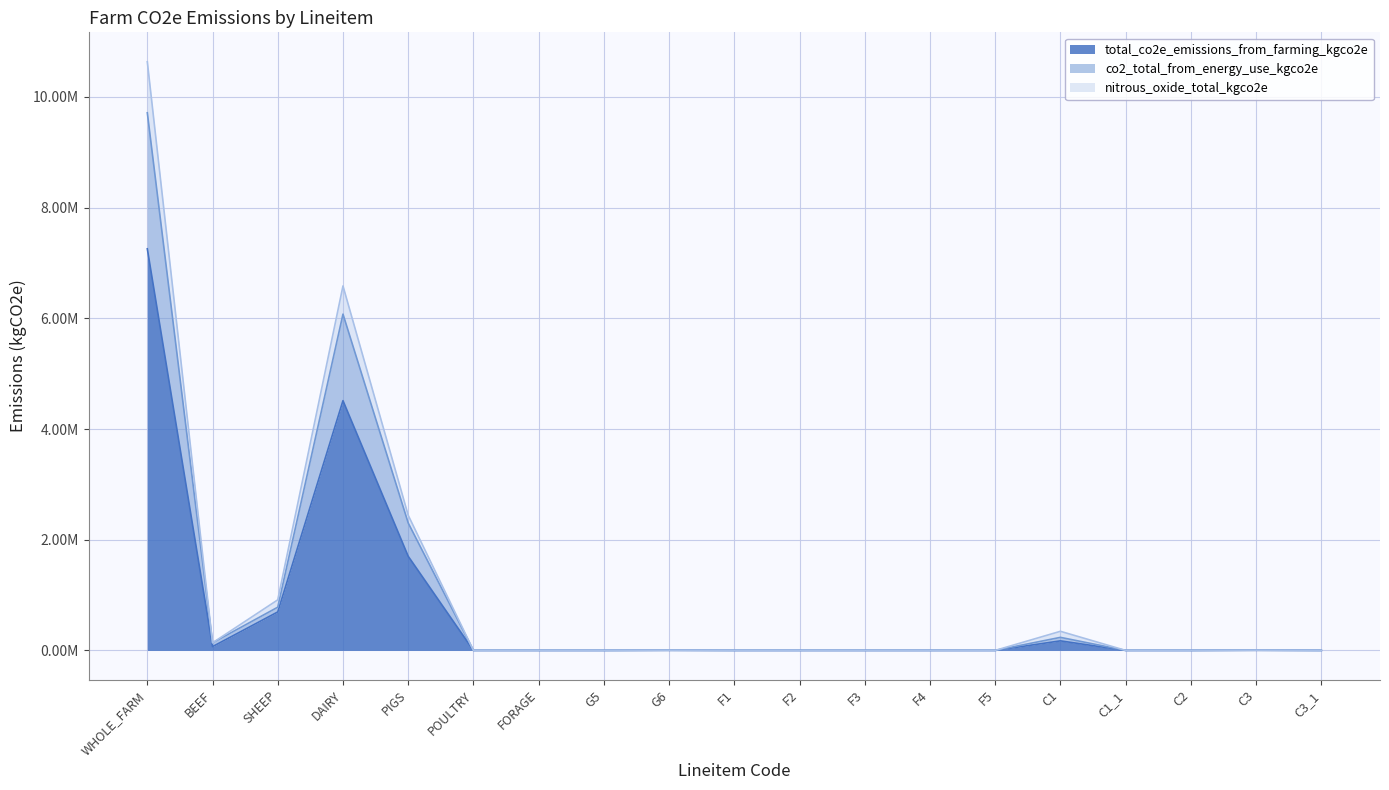

What are all the series names shown in the legend?

total_co2e_emissions_from_farming_kgco2e, co2_total_from_energy_use_kgco2e, nitrous_oxide_total_kgco2e